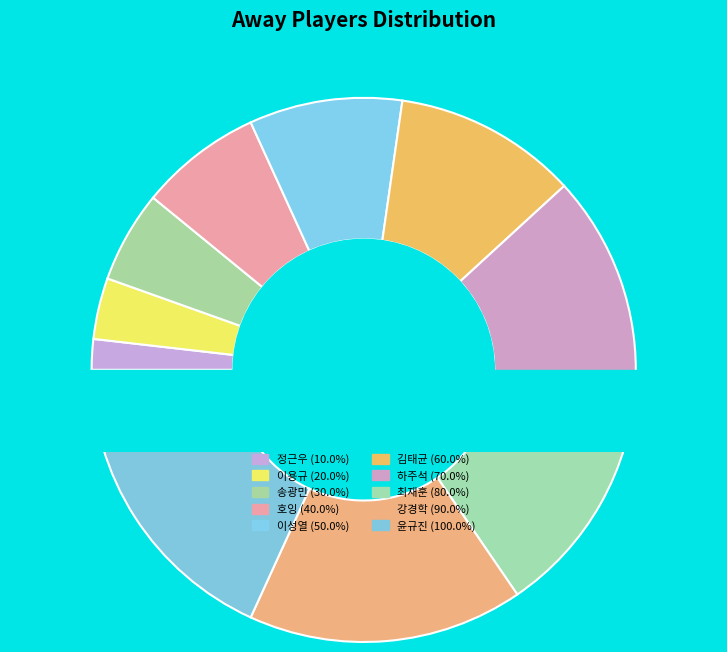

Is it true that 윤규진 is 7% of the pie?

False